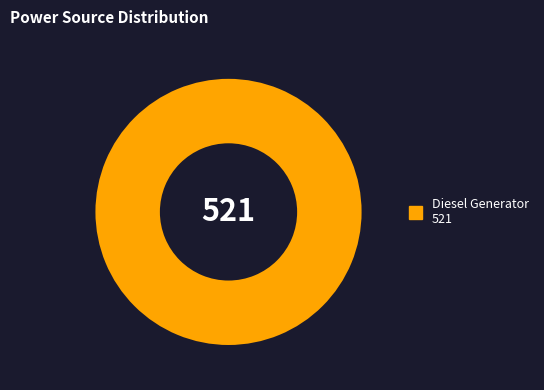

How many segments does this pie chart have?

1